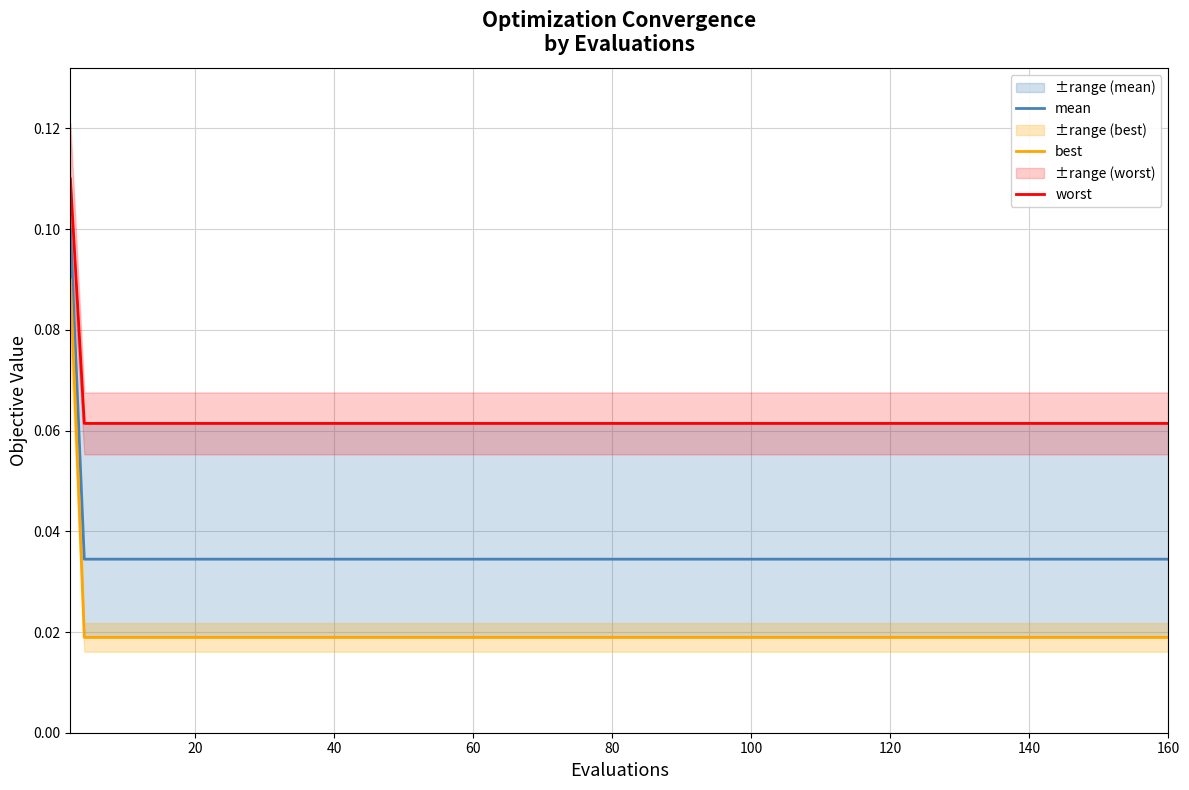

Which series changed the most between 120 and 12?

mean